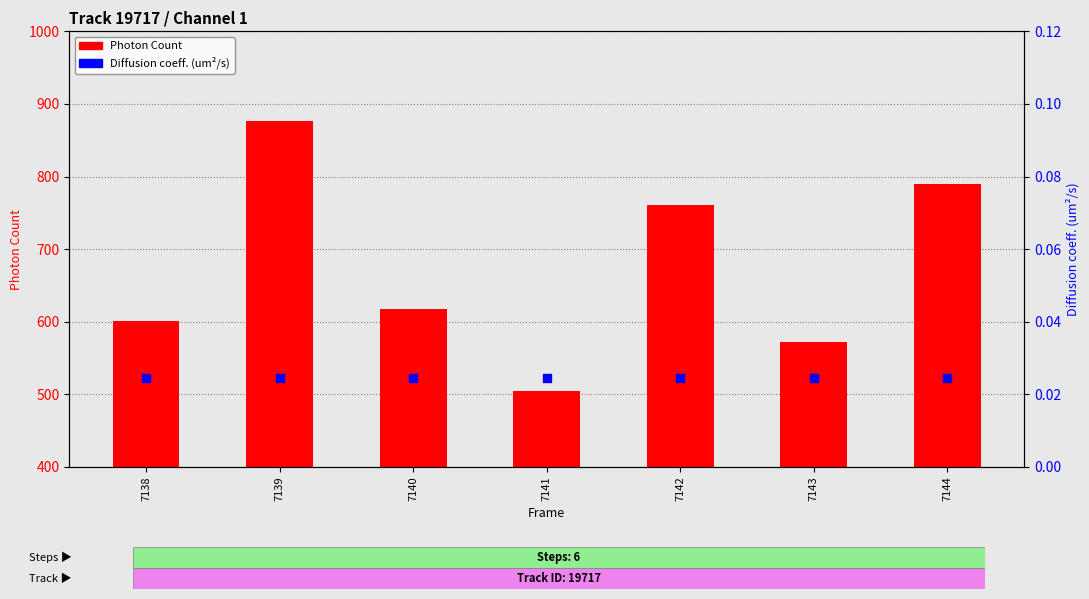

Which series reaches the maximum Y coordinate?

Photon Count